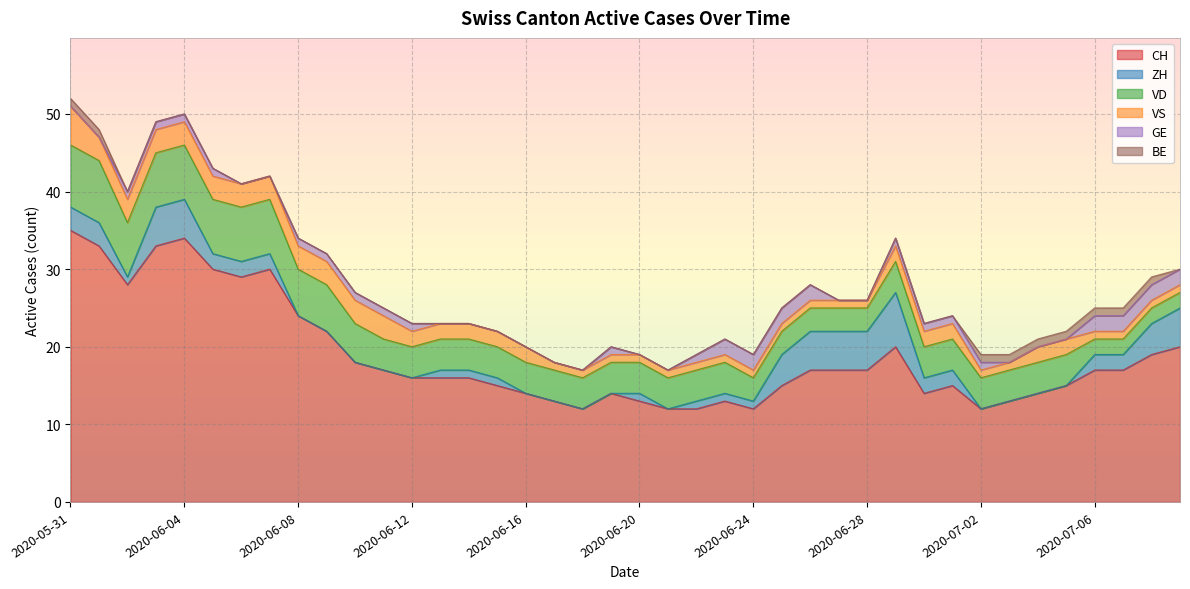

What is the lowest value of the CH series?

12